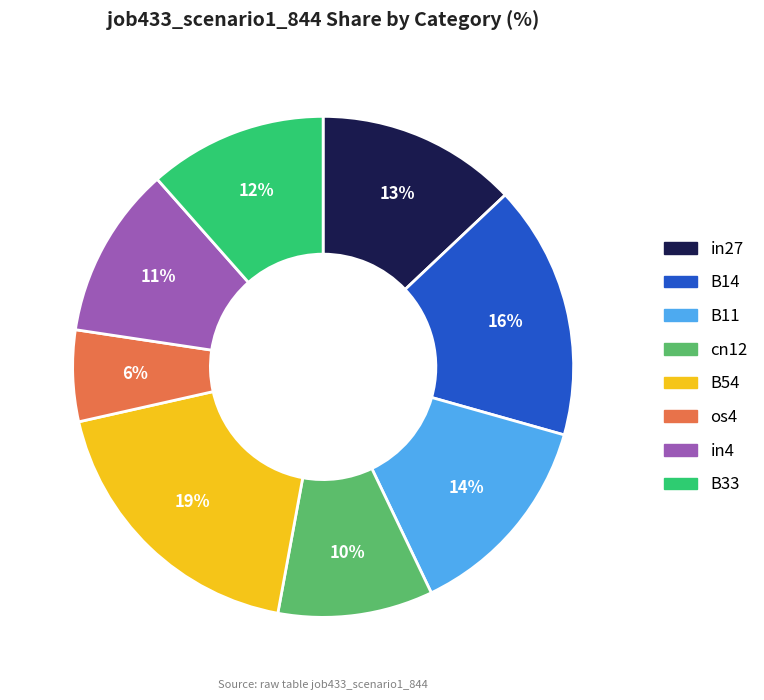

True or false: B11 accounts for 14% of the total.

True